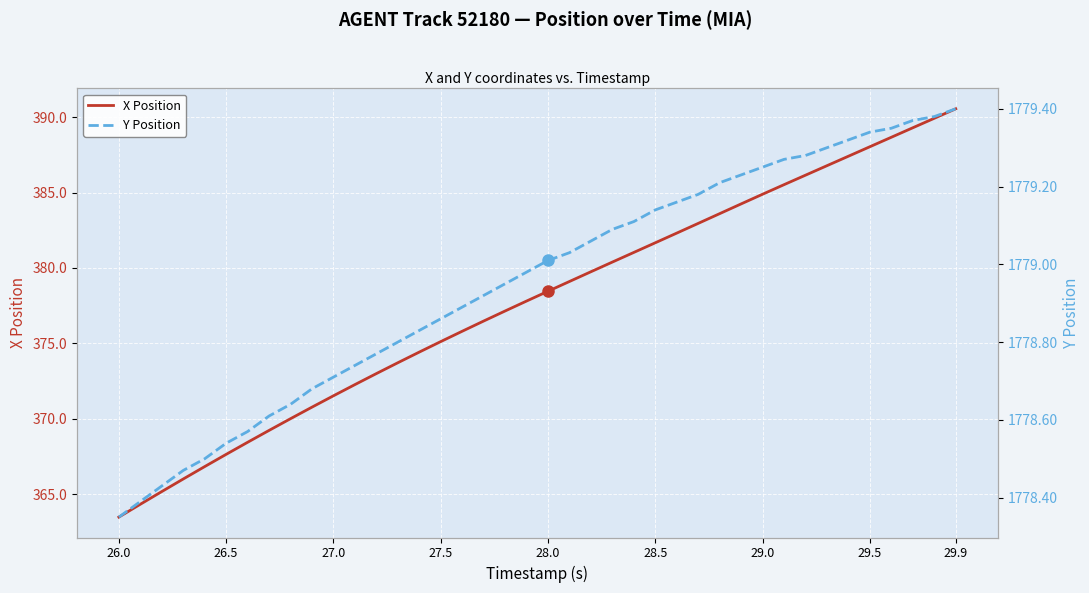

Which category has the lowest value in the X Position series?

26.0